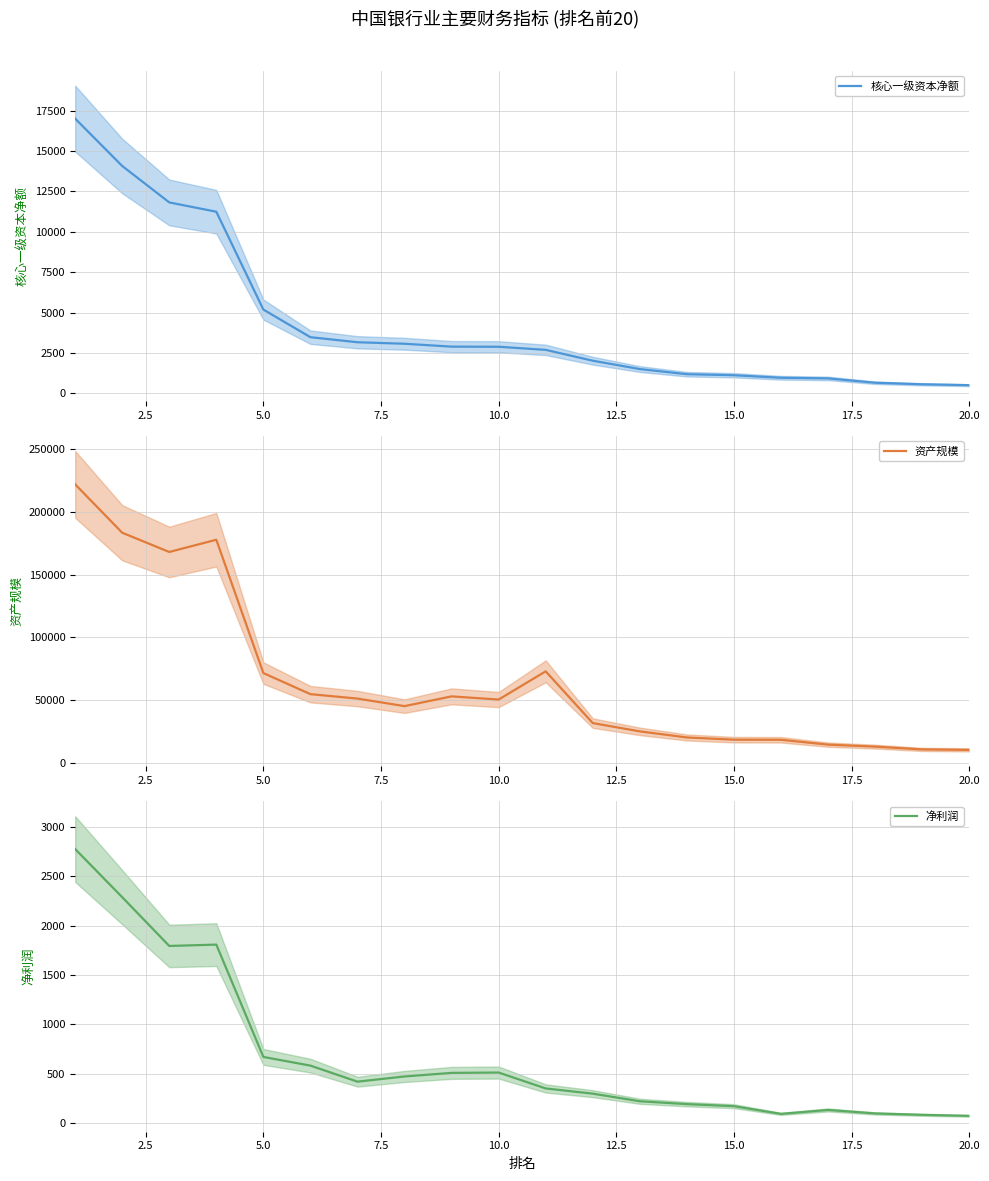

What is the lowest value of the 核心一级资本净额 series?

502.5